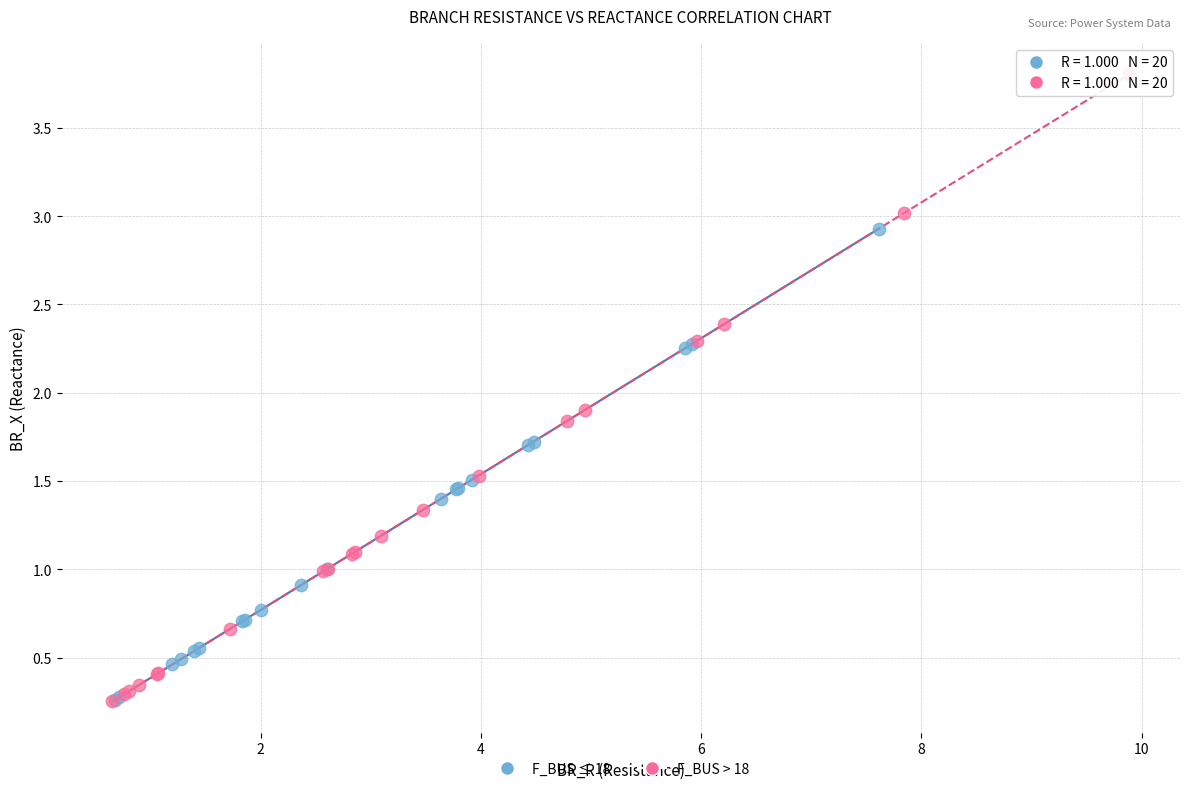

What are all the series names shown in the legend?

F_BUS ≤ 18, F_BUS > 18